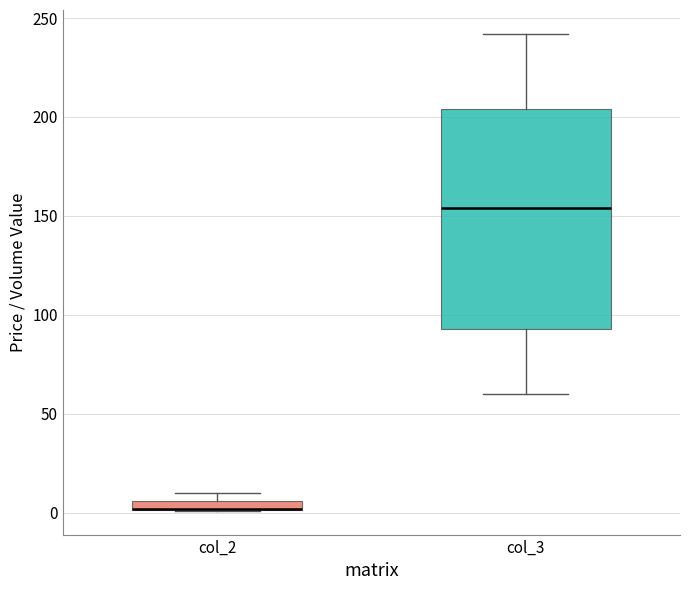

Where is the lower edge of the box for col_3 on the y-axis? The values are not printed on the chart, so give them approximately, as read against the axis.

95